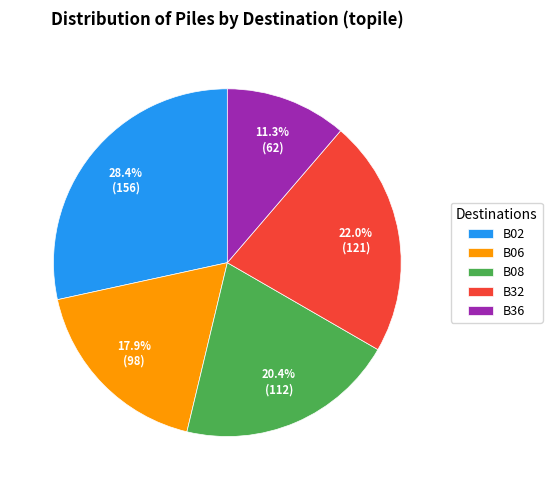

Is it true that B06 is 30% of the pie?

False